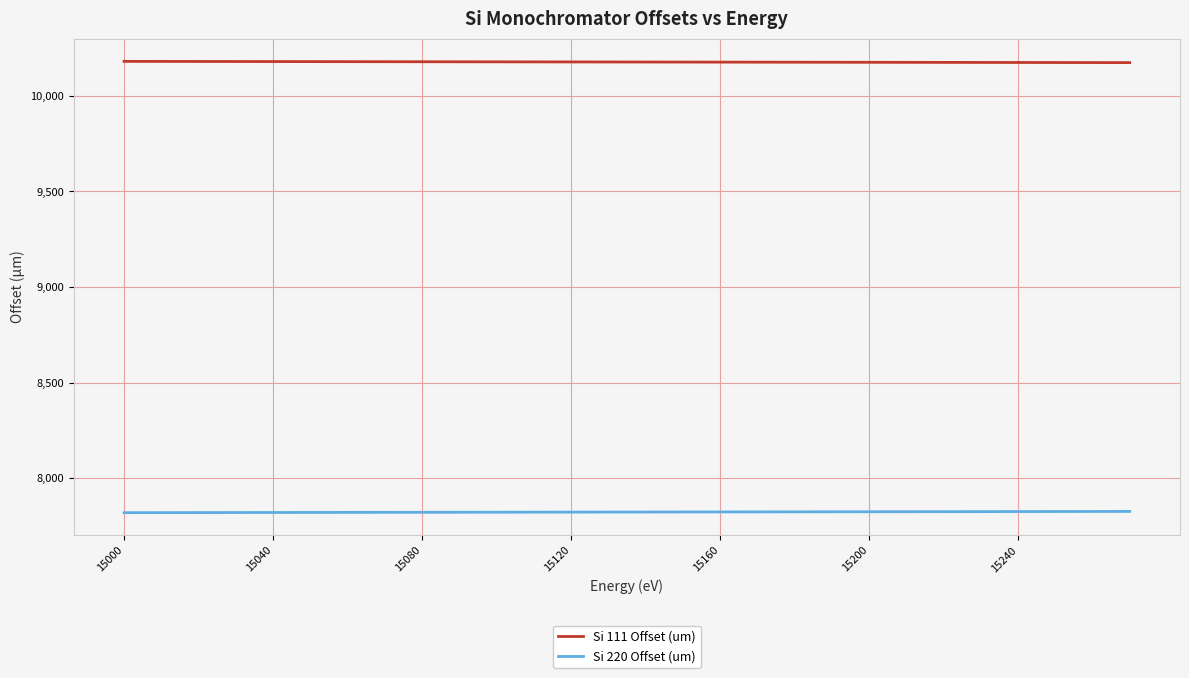

True or false: Si 220 Offset (um) and Si 111 Offset (um) intersect in this chart.

False